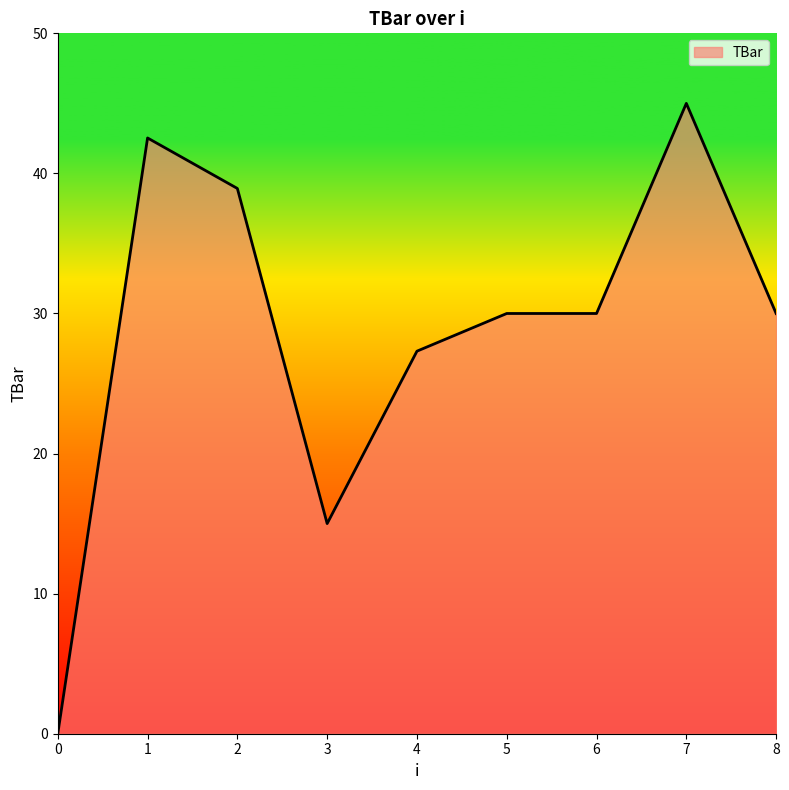

What is the difference between the values at 6 and 3?

15.0